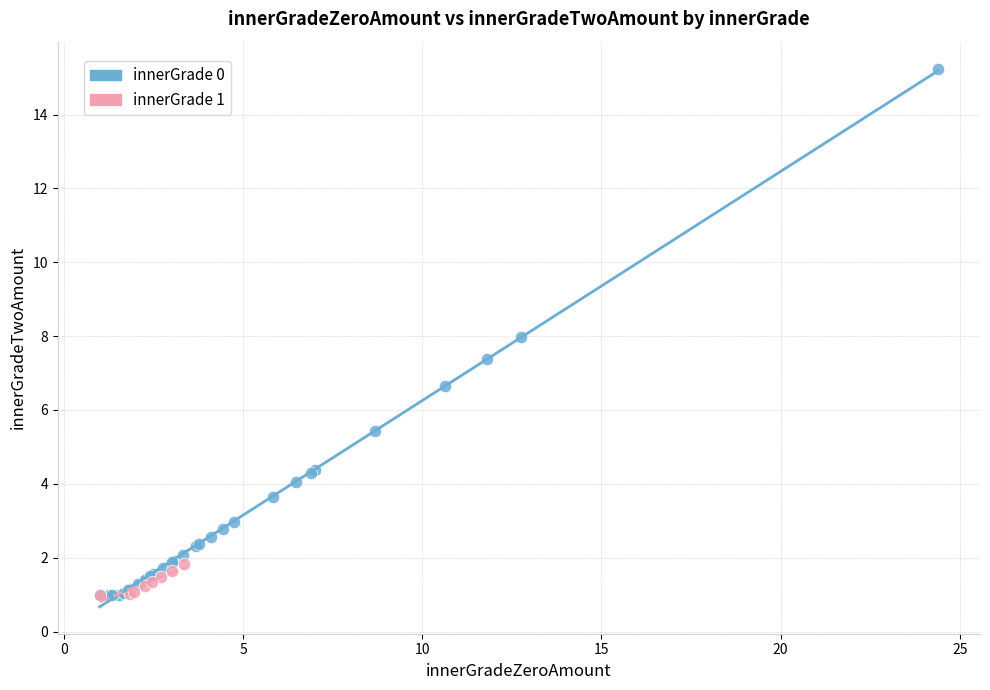

Which series has the widest spread of Y values?

innerGrade 0